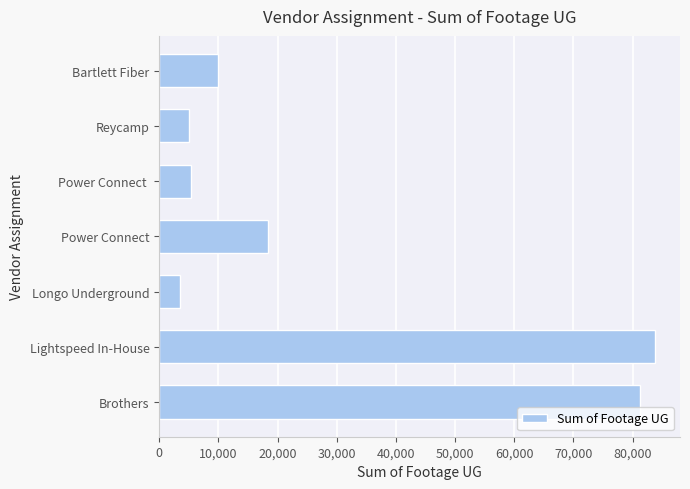

What is the change in value from Power Connect to Bartlett Fiber?

-8489